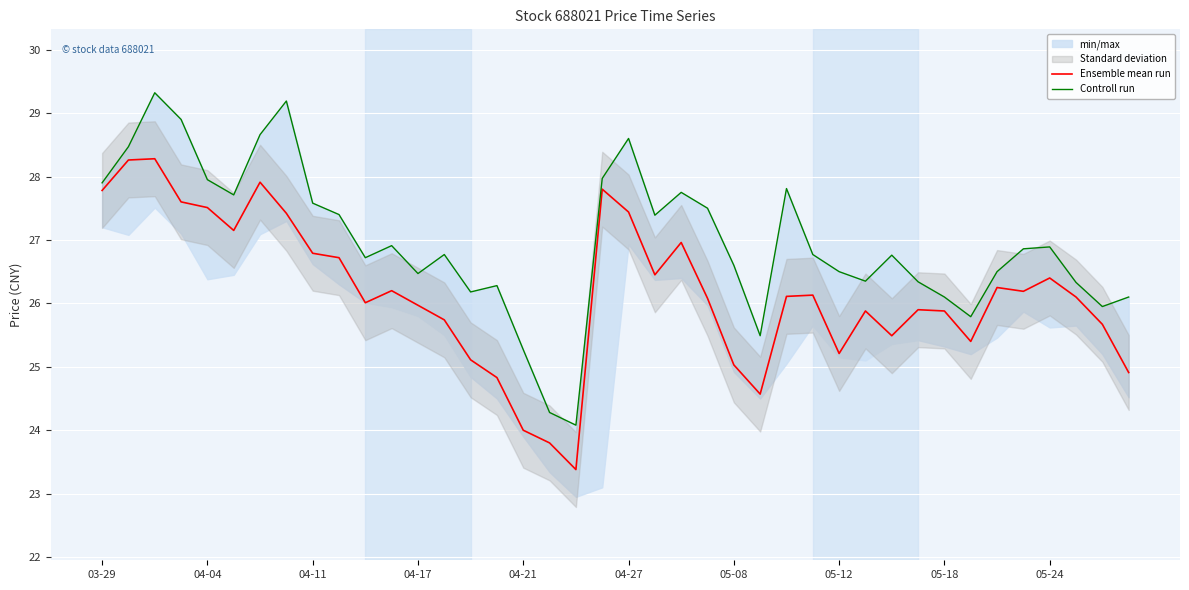

True or false: Controll run has a value of 41.9 at 29.

False